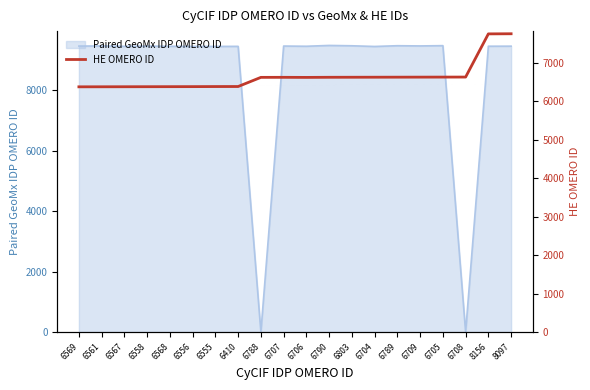

What is the average value?

6641